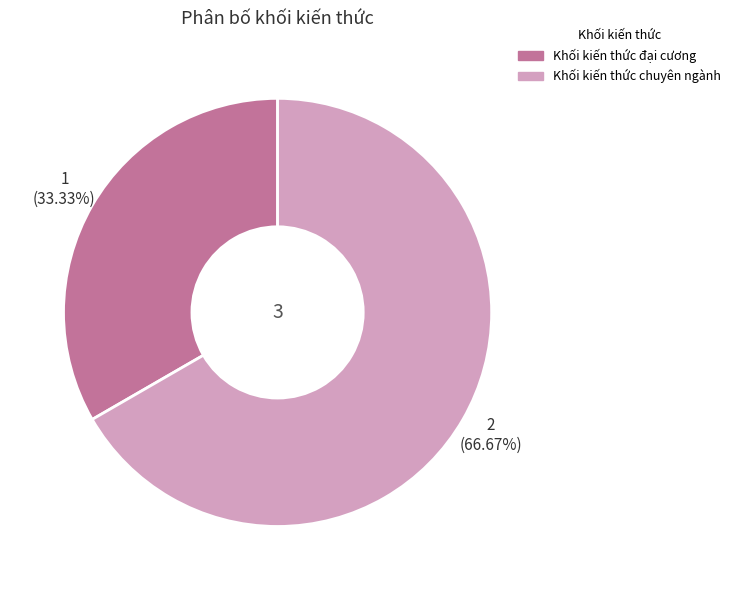

What percentage is the Khối kiến thức chuyên ngành slice, to the nearest percent?

67%